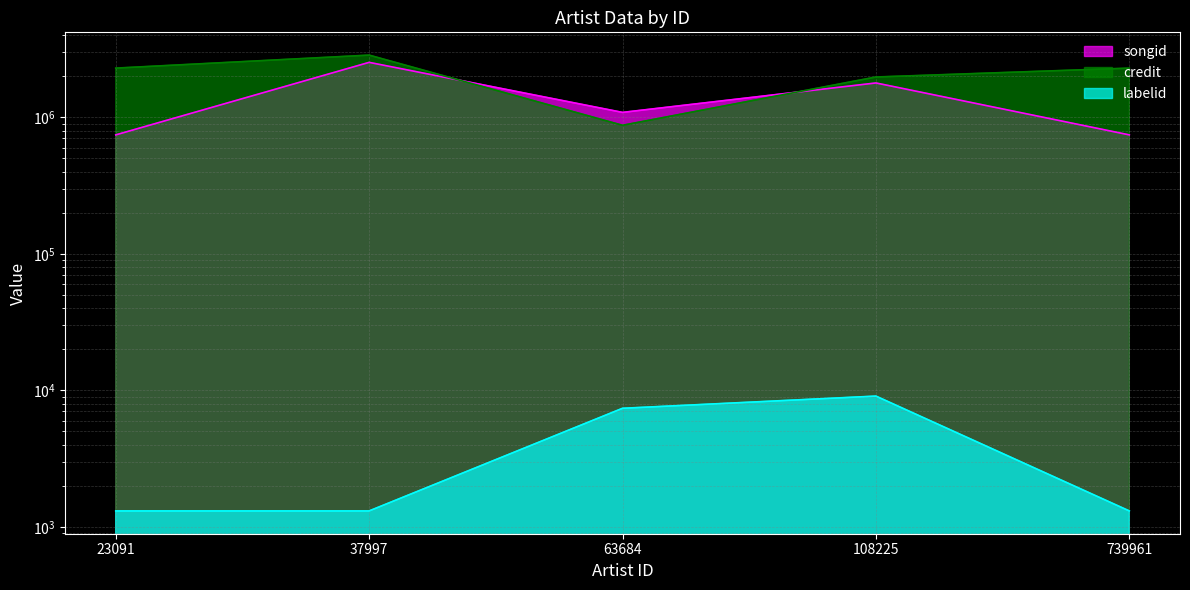

At which category is the sum across all series the highest?

37997